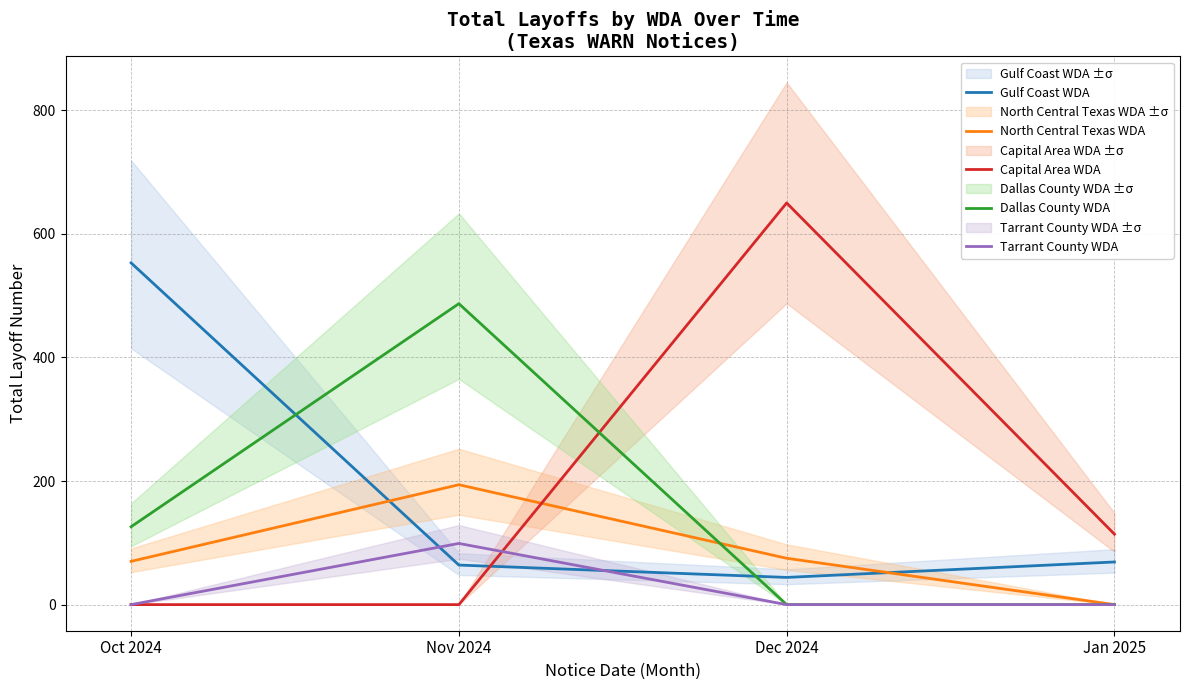

Count the Capital Area WDA values in the range 0 to 650.

4